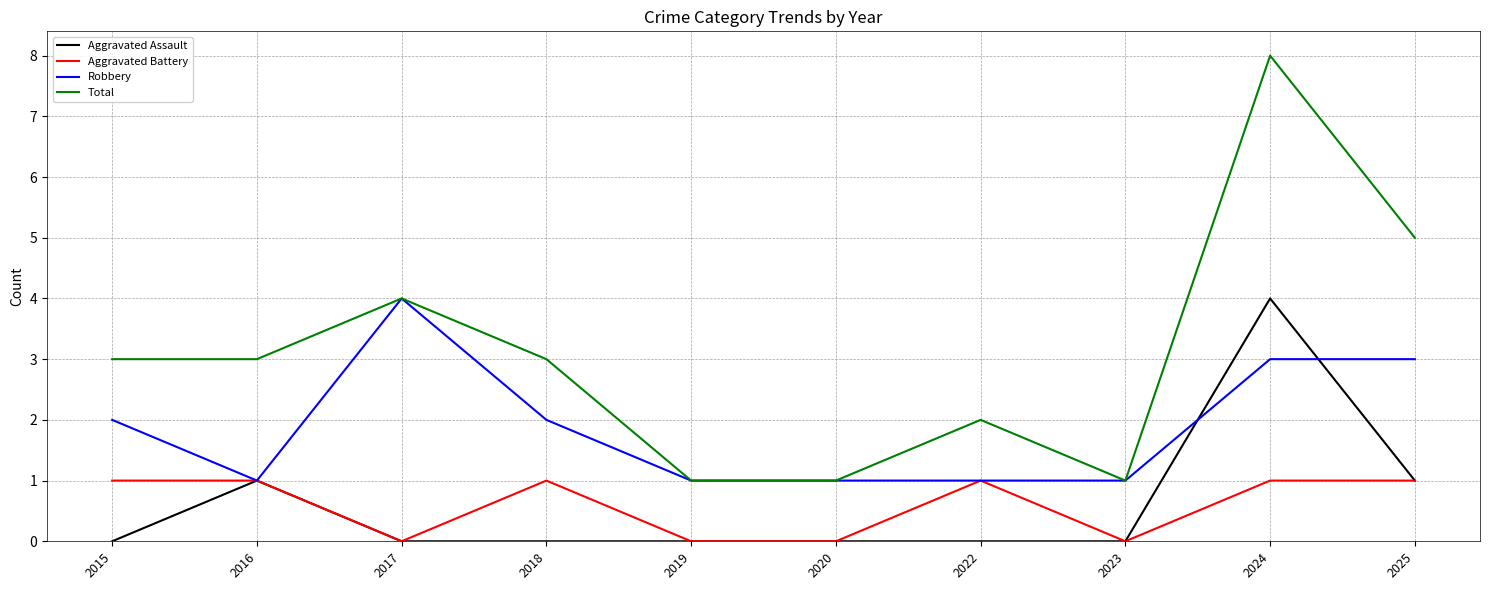

What is the approximate value of Total at 2023?

1